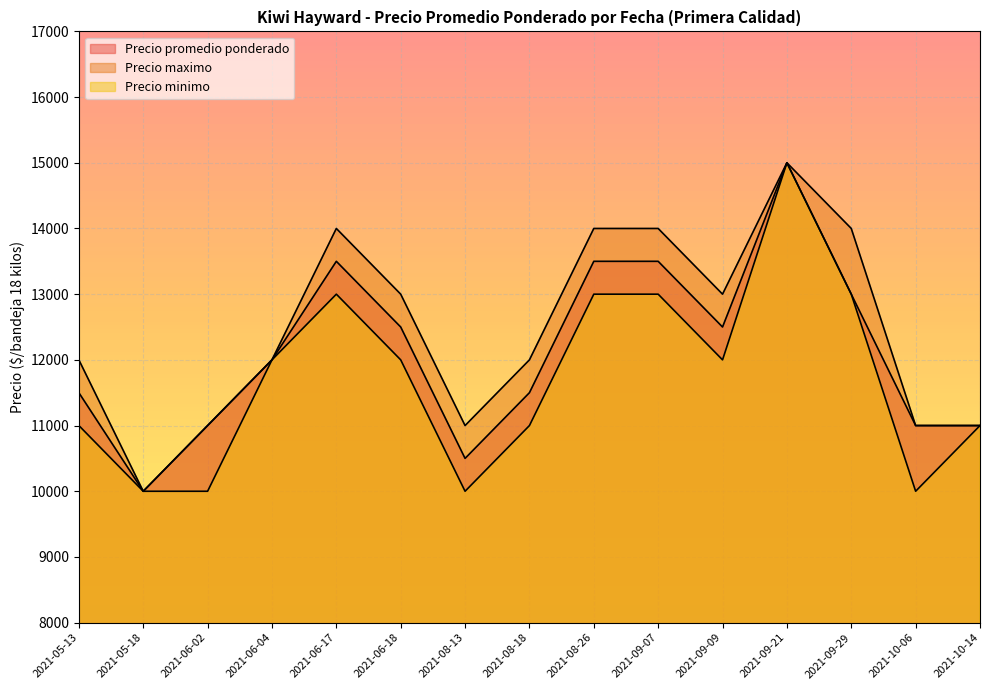

Rank the series by their average value, from lowest to highest.

Precio minimo, Precio promedio ponderado, Precio maximo